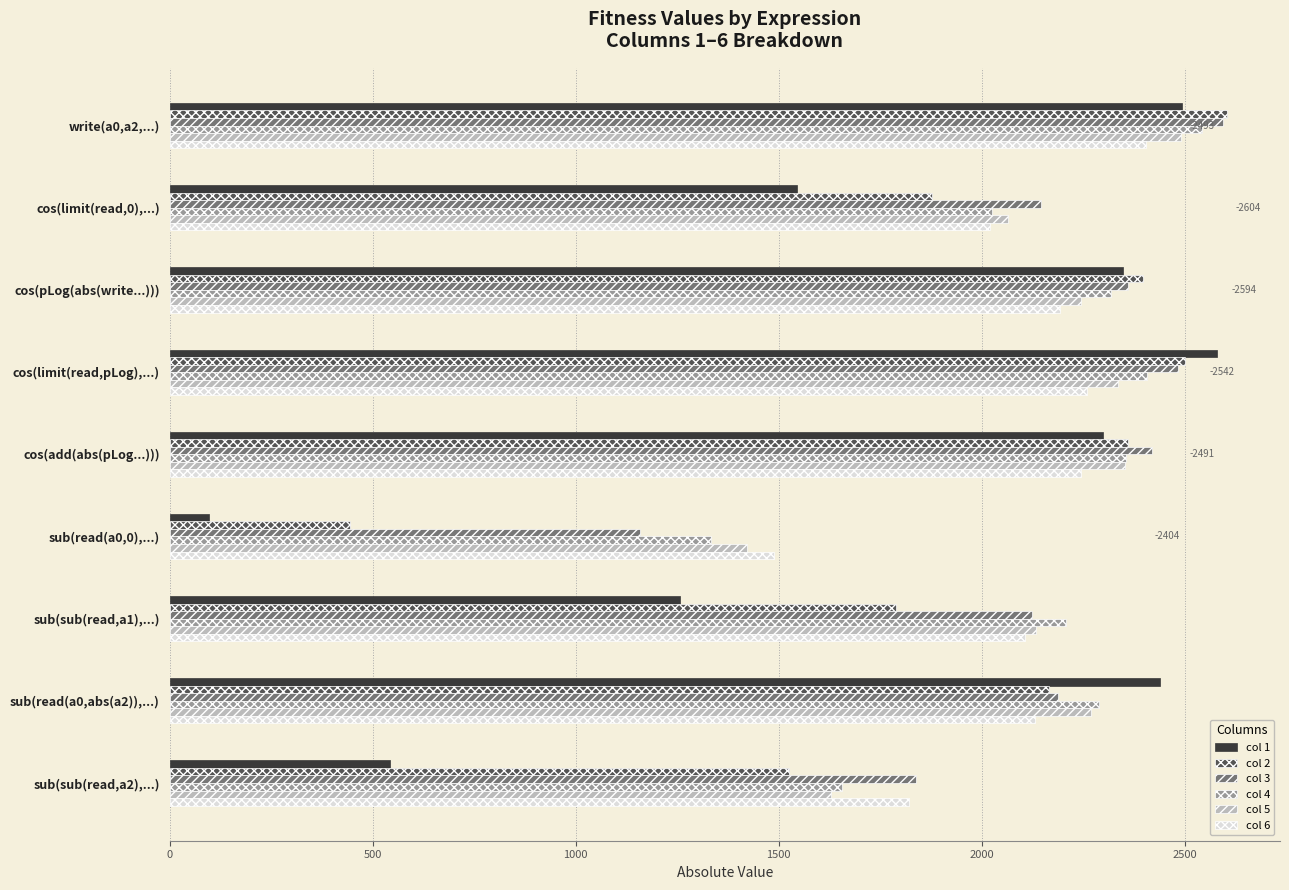

The value of col 1 at sub(sub(read,a2),...) is 543.5. True or false?

True